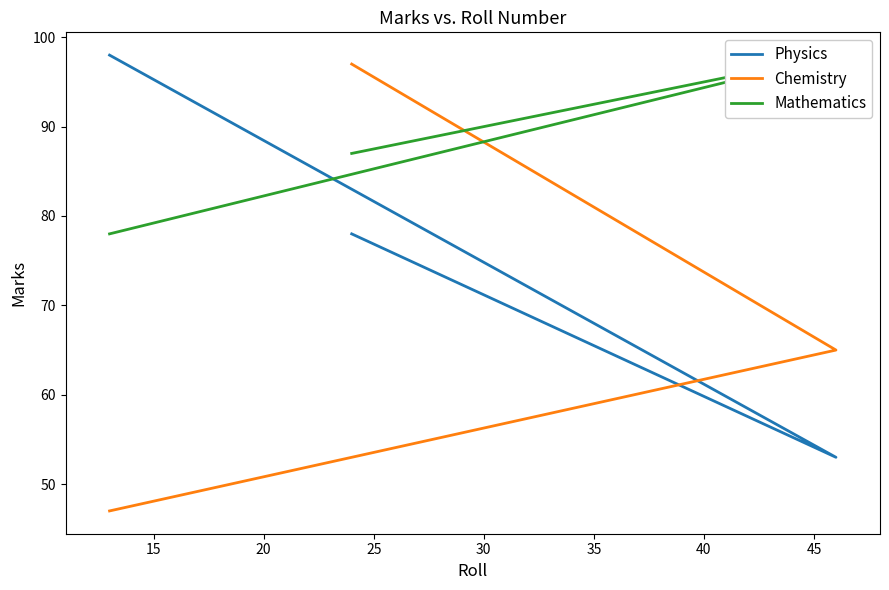

Is it true that Mathematics equals 146 at 15?

False